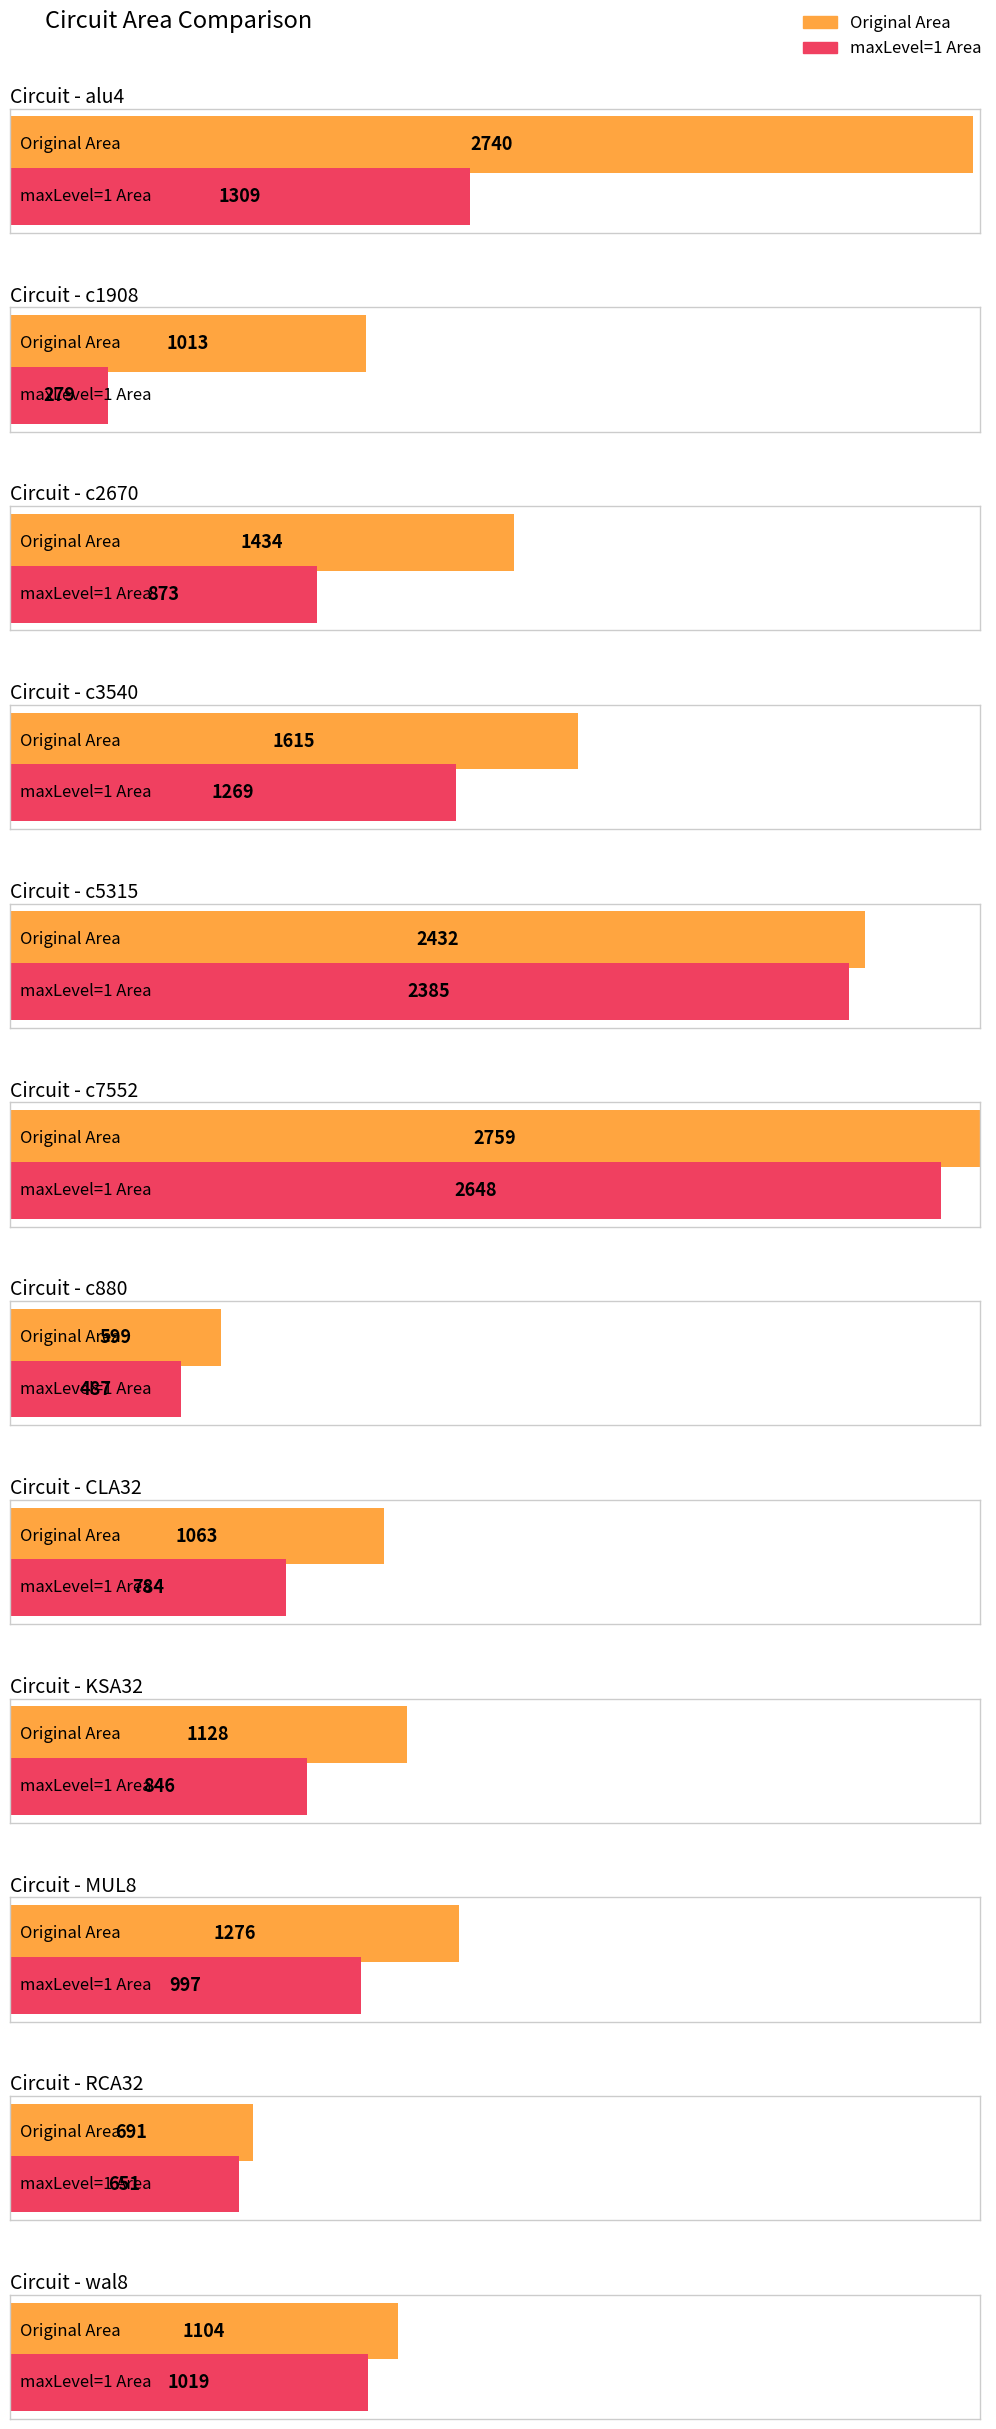

How many bars are there in total?

24